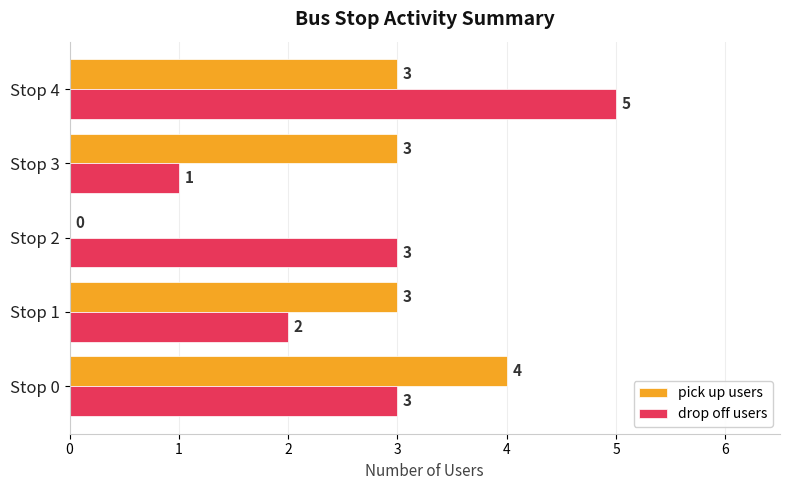

Between Stop 0 and Stop 3, which series saw the biggest shift?

drop off users